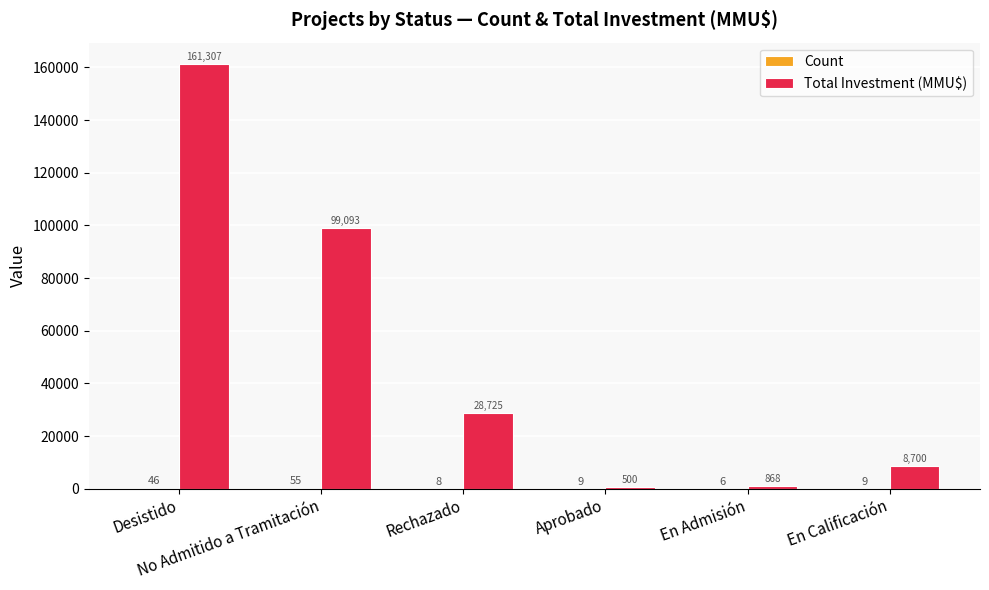

What is the greatest value displayed?

161307